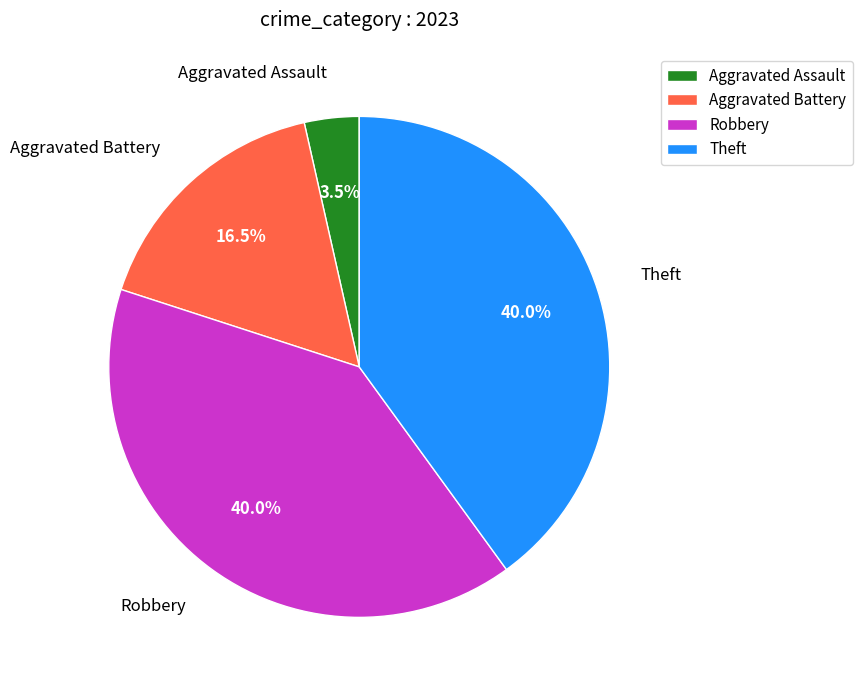

To the nearest percent, what is the average slice percentage?

25%